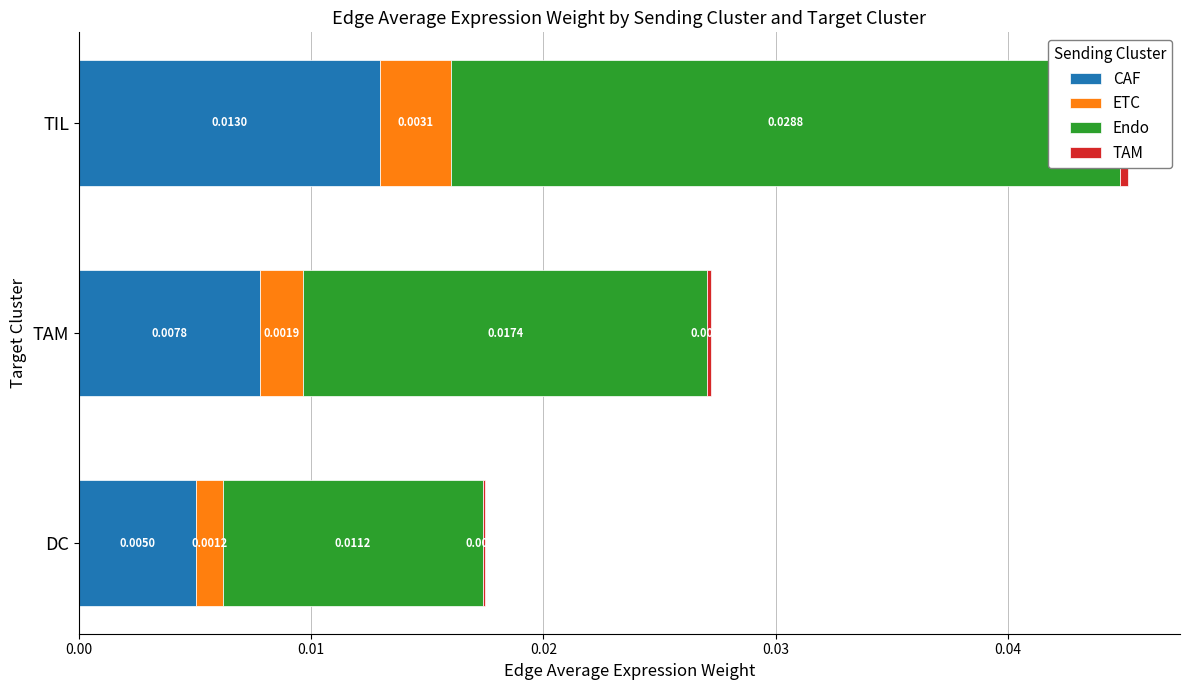

Does the chart contain any negative values?

No